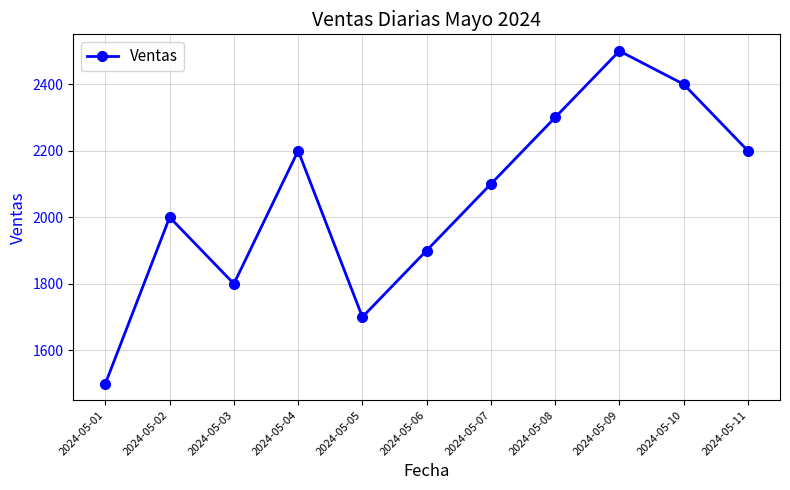

True or false: the data shows 710 at 2024-05-08.

False